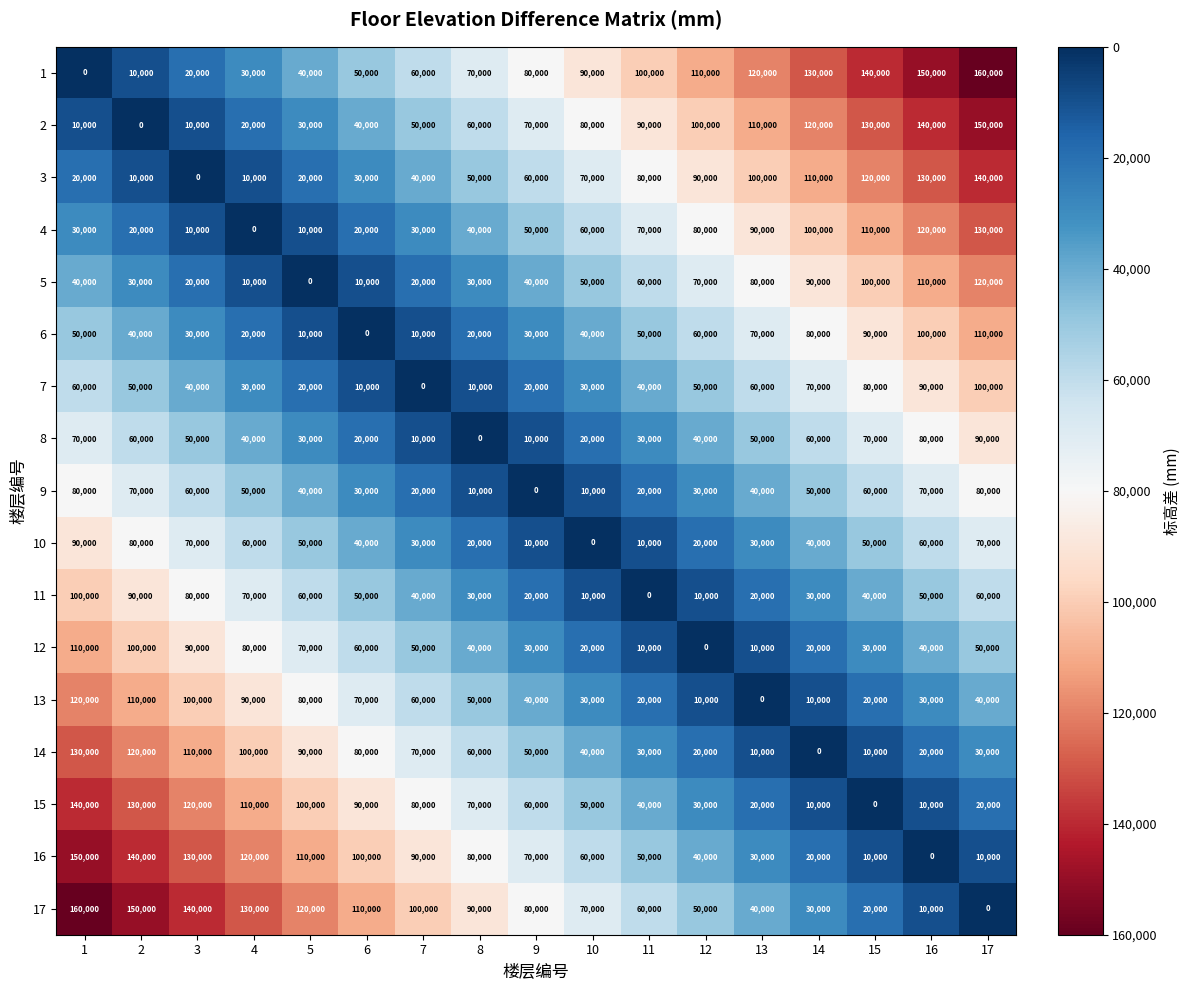

Is the value of 17 at 3 greater than the value of 3 at 5?

Yes